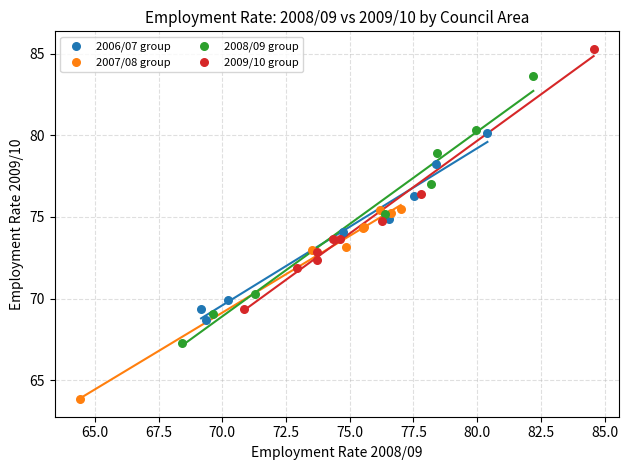

Which series reaches the maximum Y coordinate?

2009/10 group